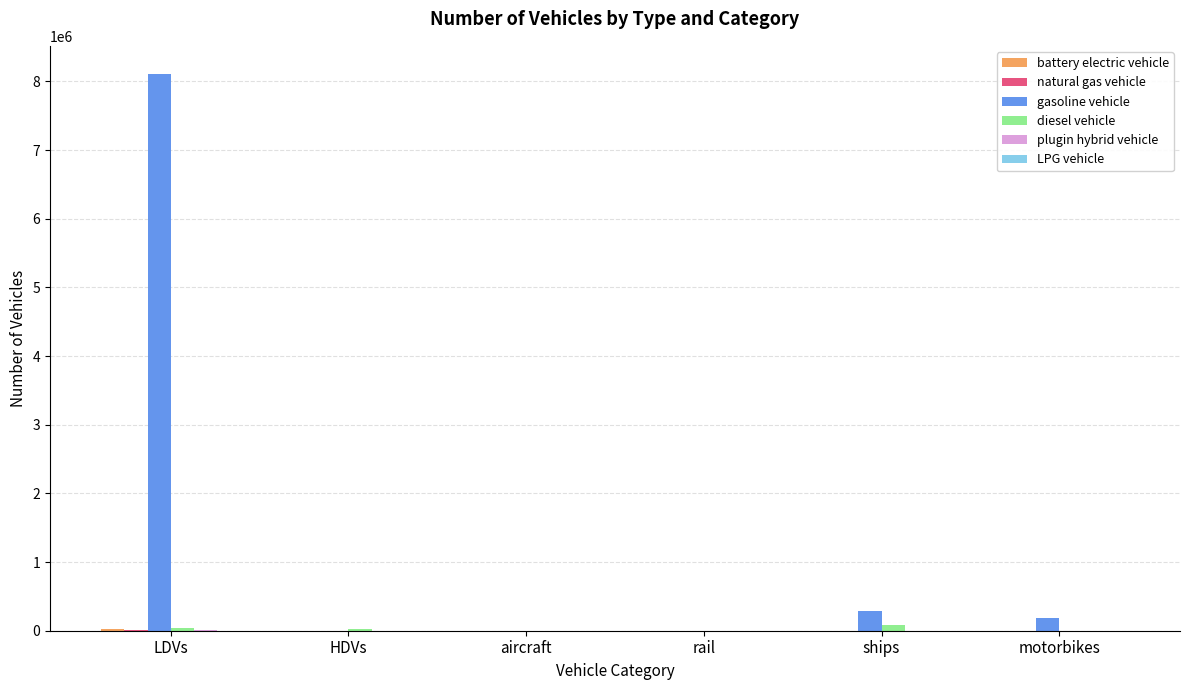

Which category has the highest value across all series?

LDVs